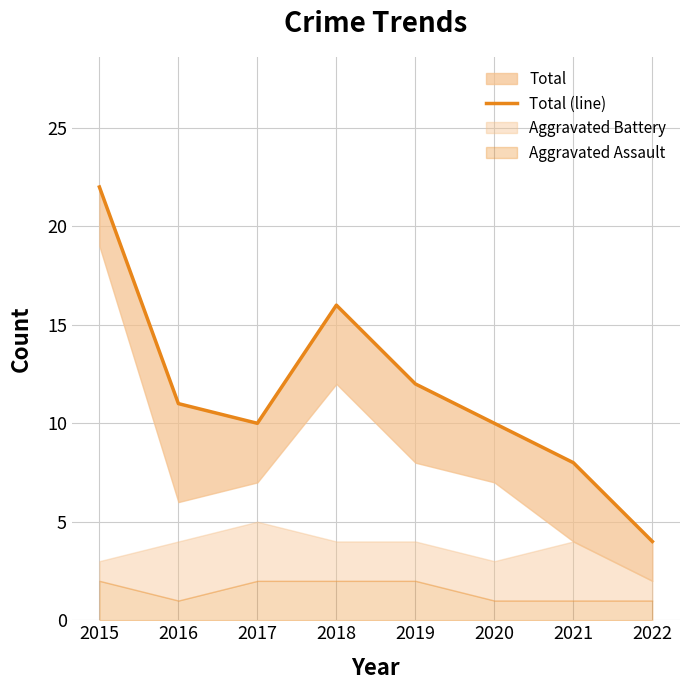

Reading left to right, list all the values displayed in this chart.

22	11	10	16	12	10	8	4